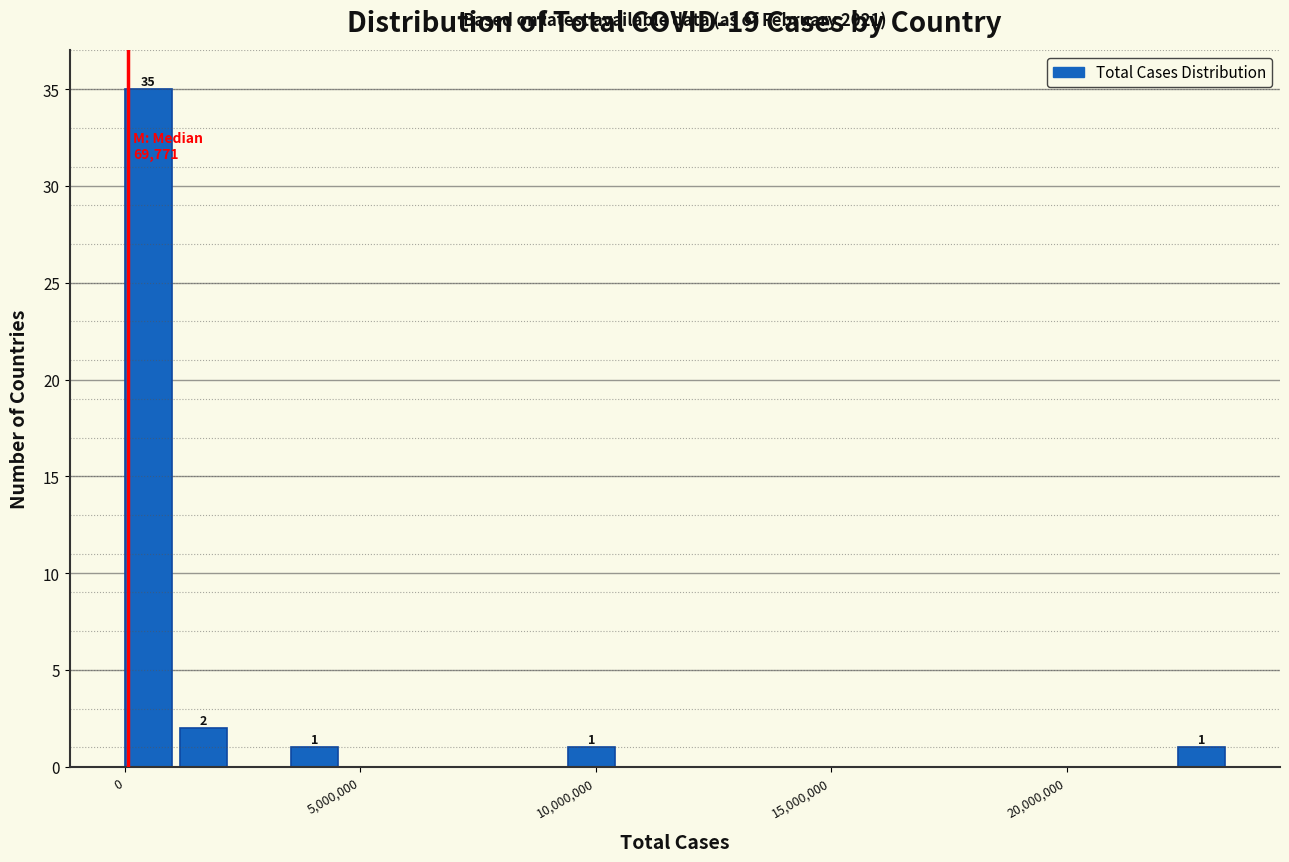

Around what value on the x-axis is the tallest bar? Give the approximate position of its centre, as read against the axis.

500000